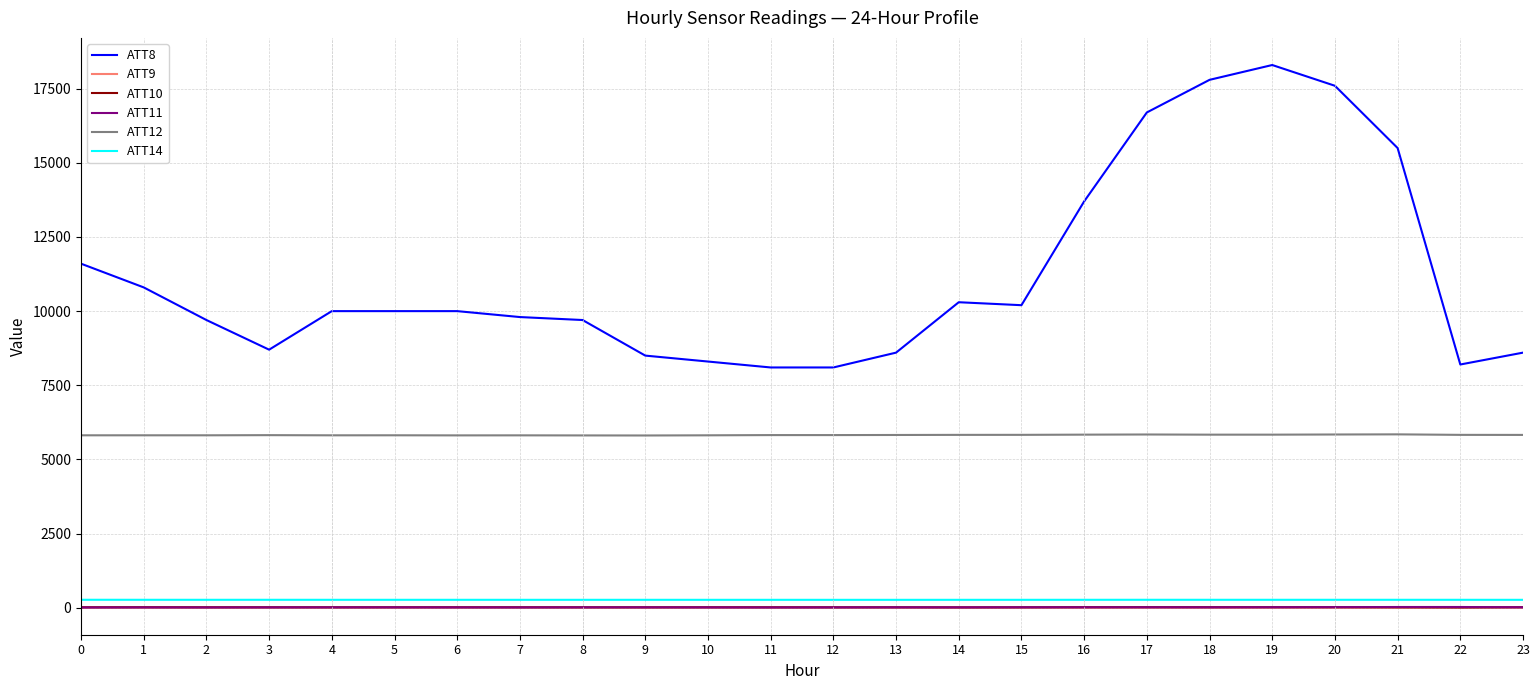

True or false: ATT14 and ATT11 intersect in this chart.

False